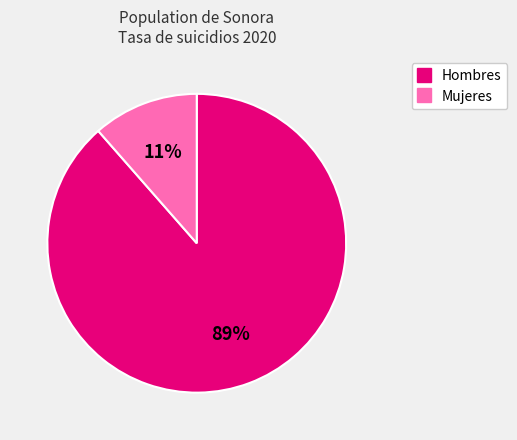

Which category has the biggest portion of the pie?

Hombres